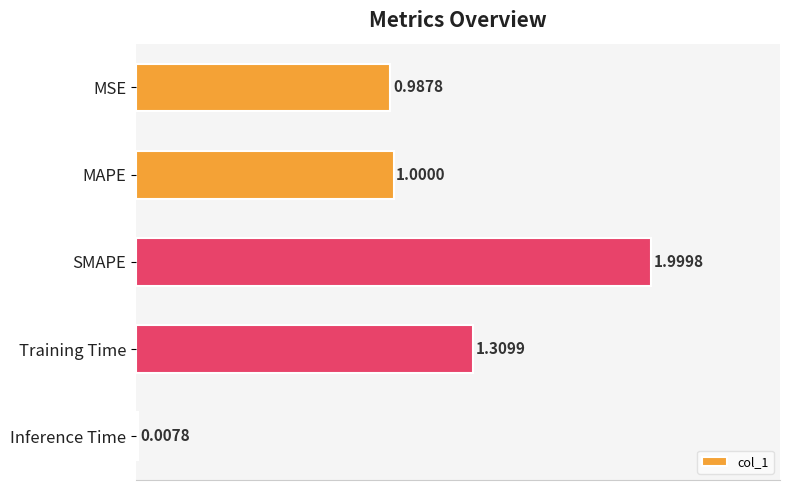

What is the label of the 2nd bar from the top?

MAPE